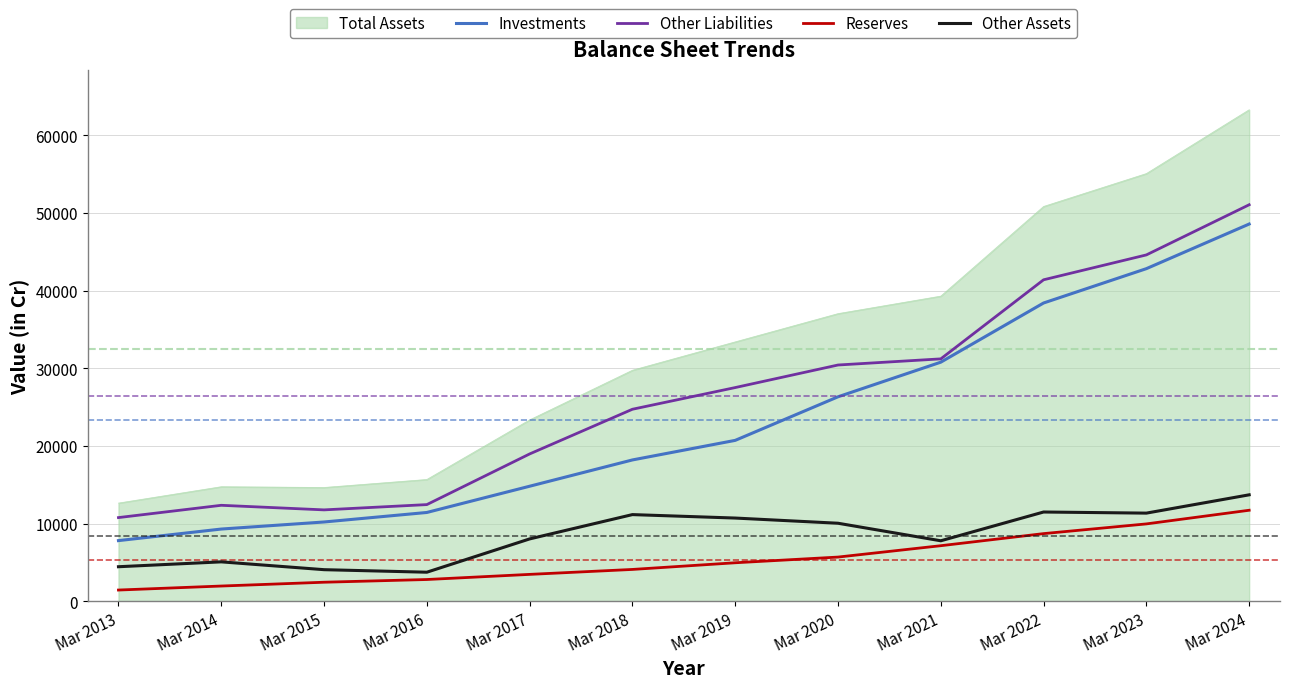

What value does the Reserves series have at Mar 2014?

1949